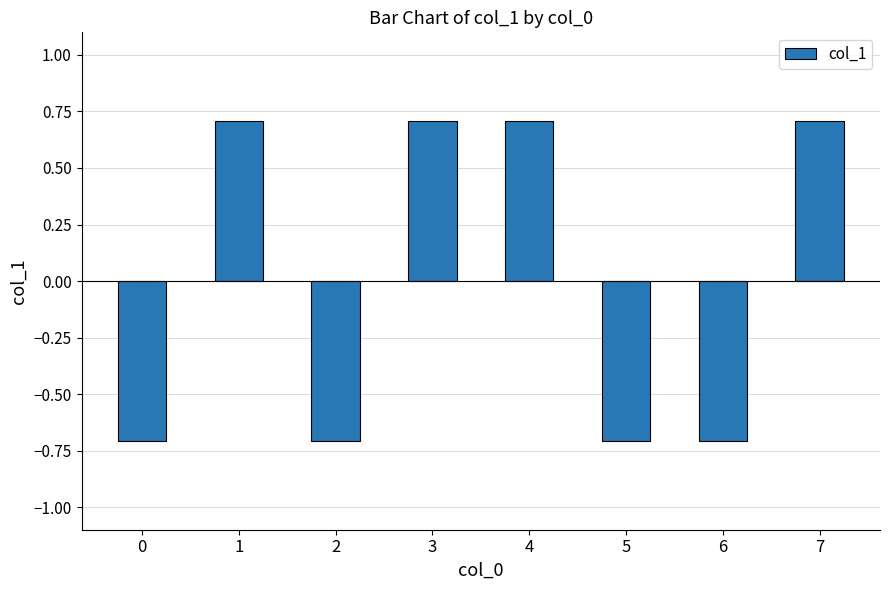

Reading left to right, list all the values displayed in this chart.

-0.7	0.7	-0.7	0.7	0.7	-0.7	-0.7	0.7